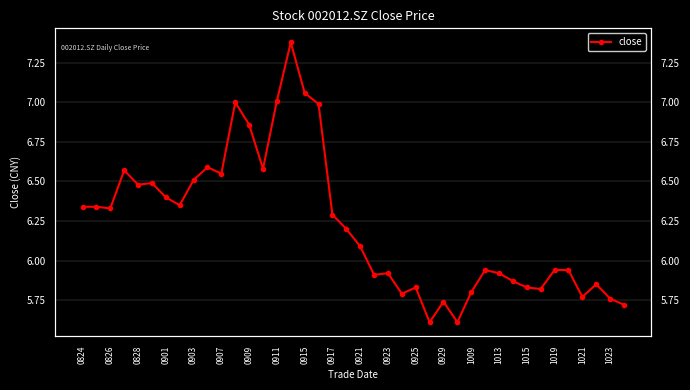

What is the smallest value displayed?

5.6